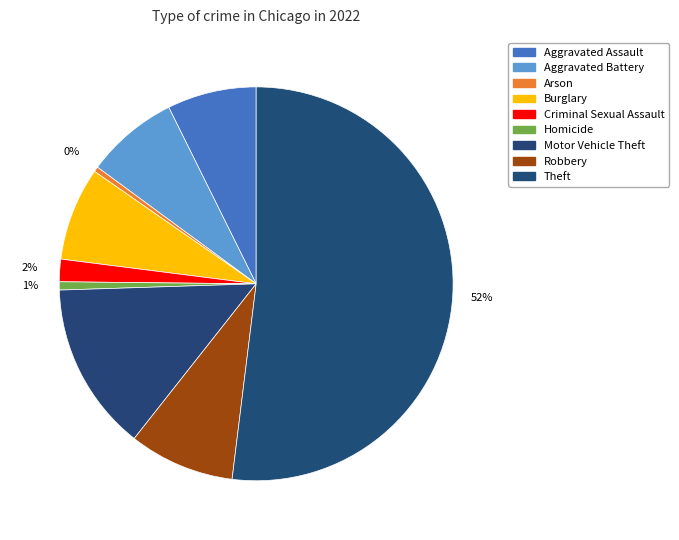

Rank the categories by value from lowest to highest.

Arson, Homicide, Criminal Sexual Assault, Aggravated Assault, Aggravated Battery, Burglary, Robbery, Motor Vehicle Theft, Theft